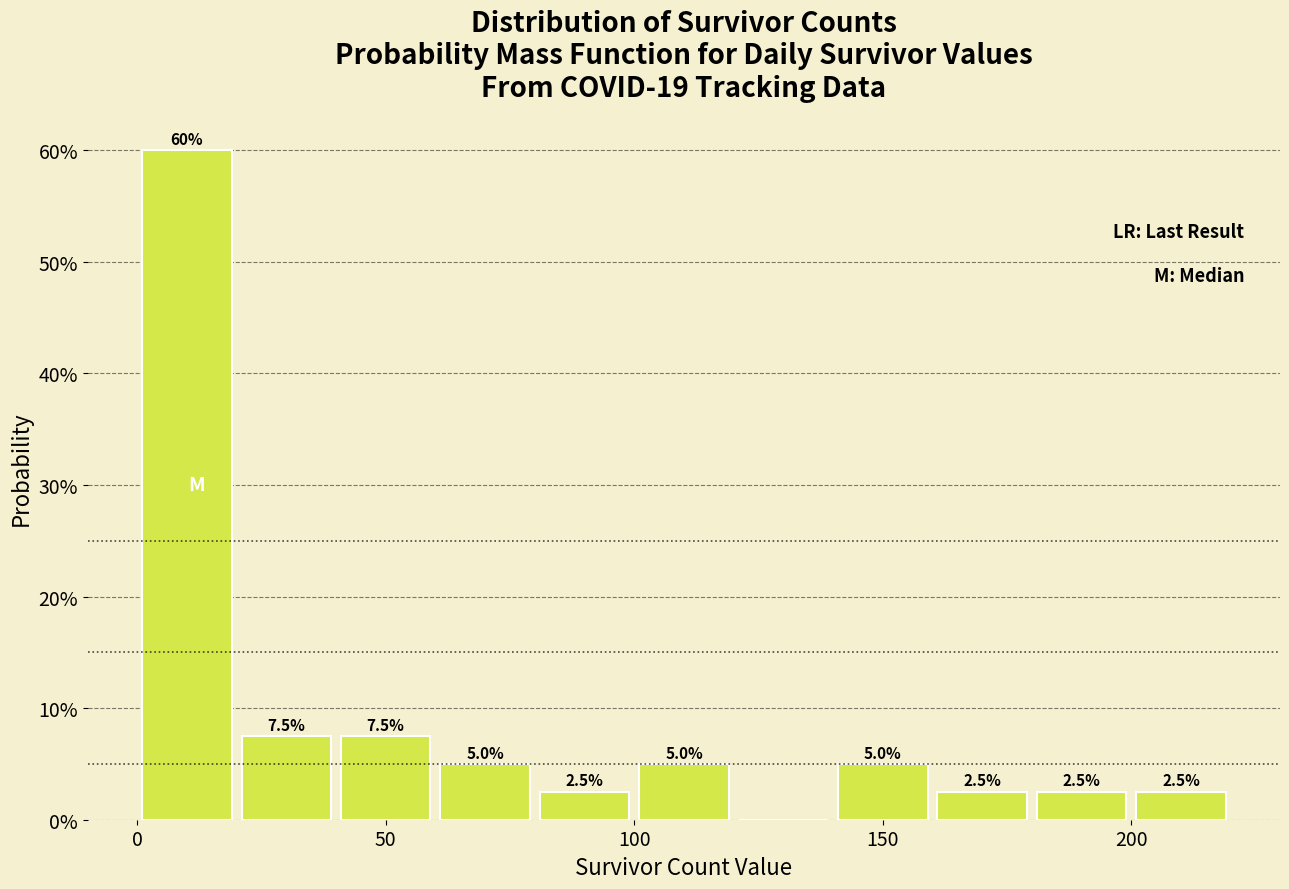

Over which range of the x-axis is the bar tallest?

0 to 20